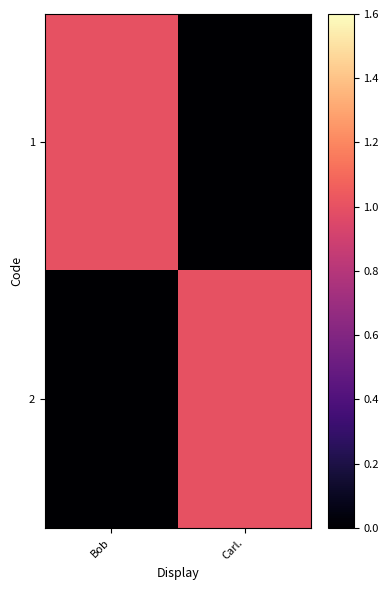

At how many categories does at least one series exceed 0?

2